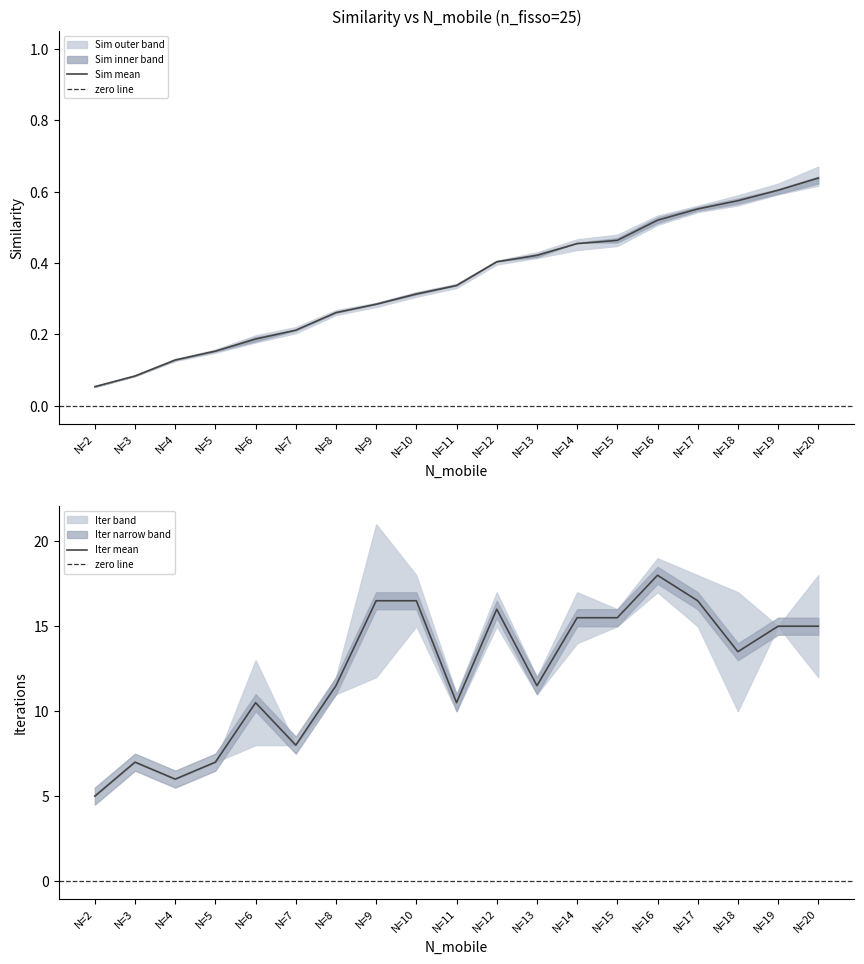

At which label does Sim mean reach its minimum?

N=2